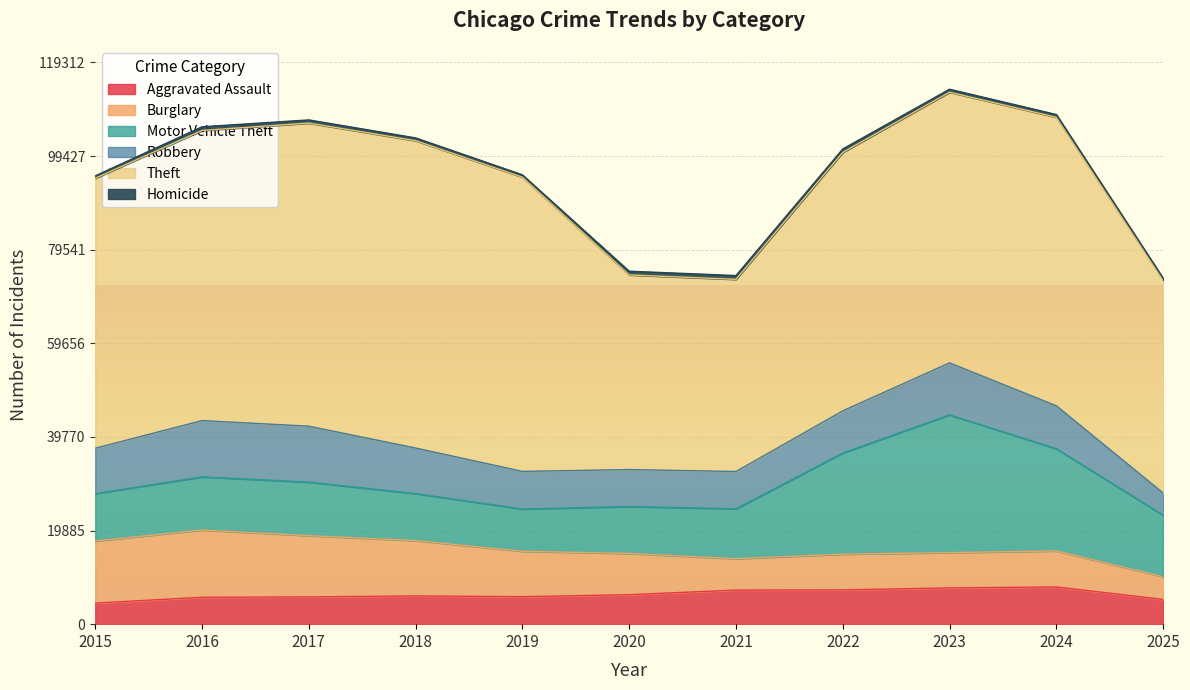

Reading right to left, transcribe all the data shown in this chart.

Aggravated Assault: 5261	7905	7712	7281	7242	6265	5841	6002	5793	5713	4480
Burglary: 4807	7653	7486	7594	6661	8758	9639	11747	13001	14289	13184
Motor Vehicle Theft: 13075	21713	29255	21472	10605	9962	8978	9985	11380	11285	10068
Robbery: 4714	9116	11052	8965	7920	7855	7995	9681	11881	11960	9638
Theft: 45295	61285	57494	54899	40821	41350	62499	65290	64386	61626	57353
Homicide: 338	589	632	730	806	787	499	588	672	786	496